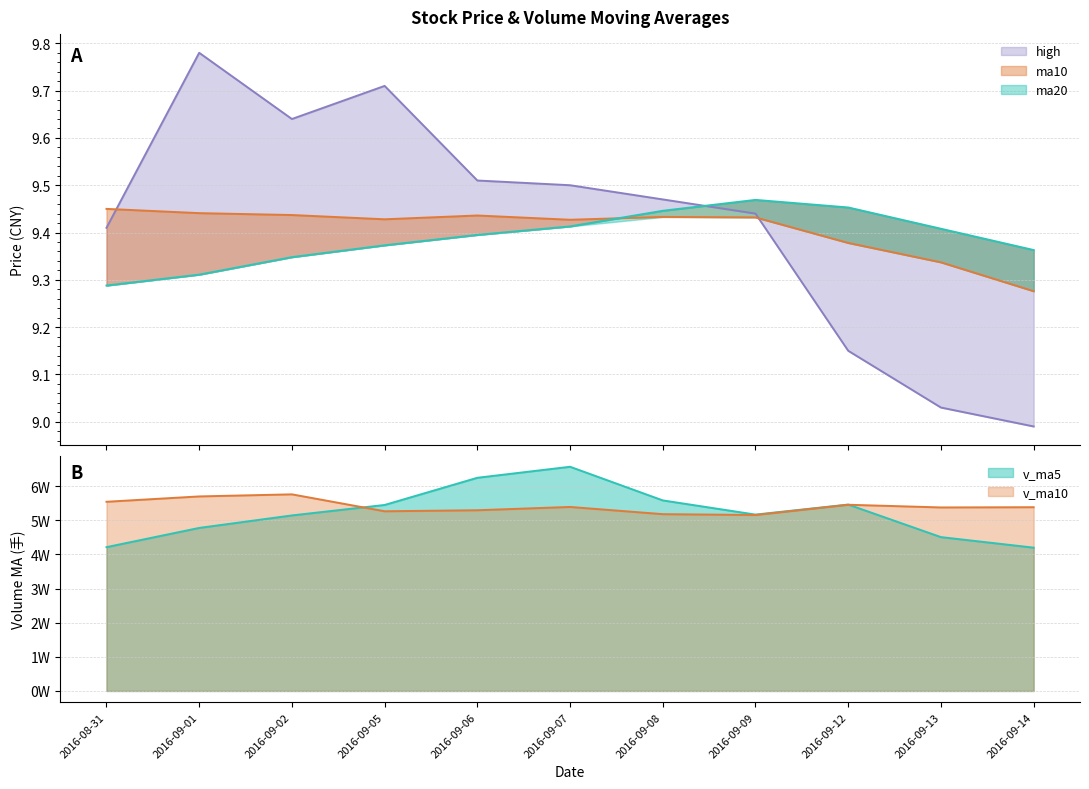

Between 2016-09-13 and 2016-09-02, which is larger?

2016-09-02